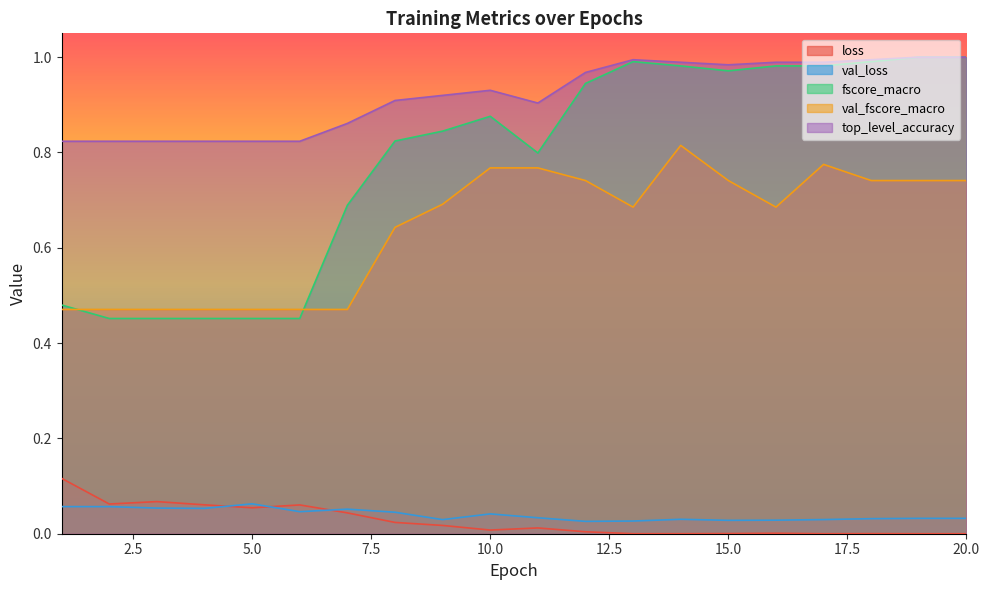

Which category has the highest value in the loss series?

1